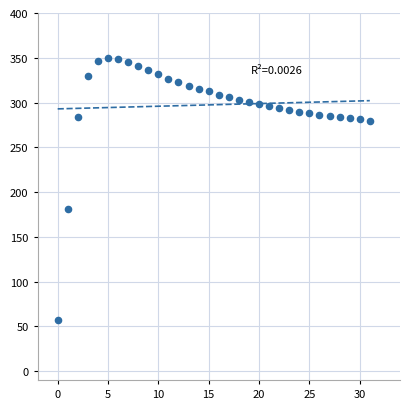

What is the range of Y values (max minus min)?

292.6